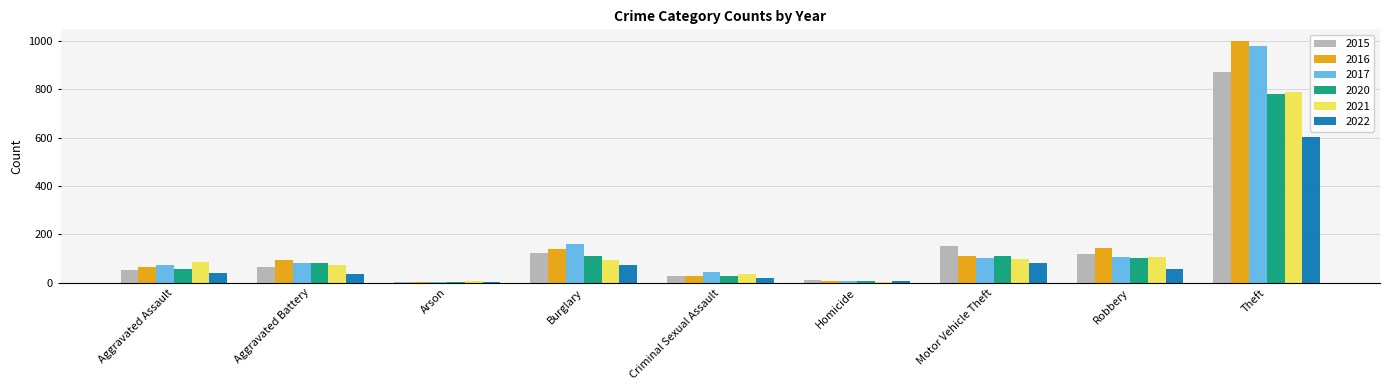

What is the maximum value for 2016?

999